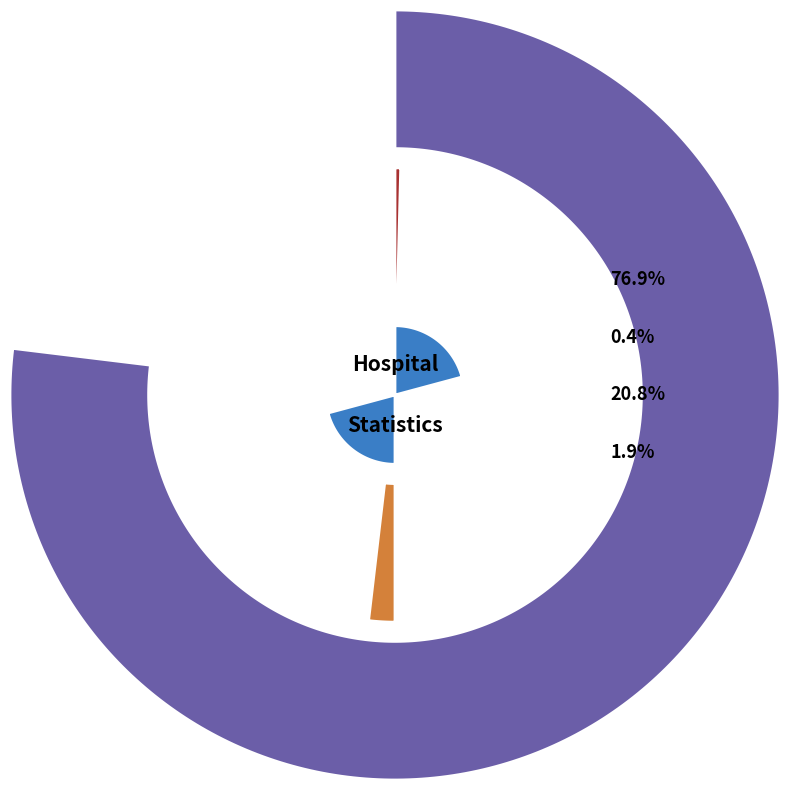

Which category has the smallest portion of the pie?

countCurrentSuspected